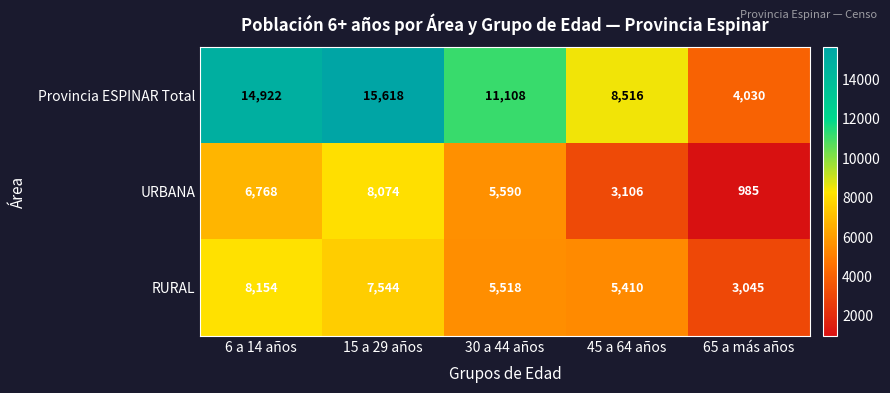

Count the number of data series in this chart.

3